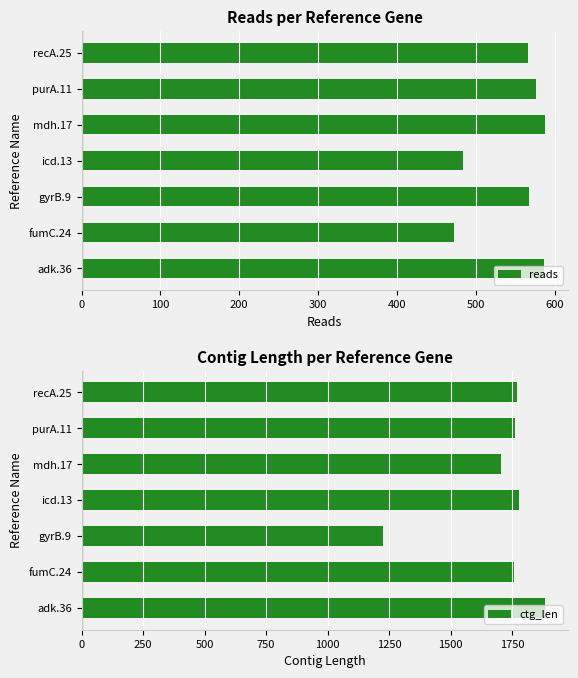

What is the difference between the second highest and minimum values in the reads series?

114